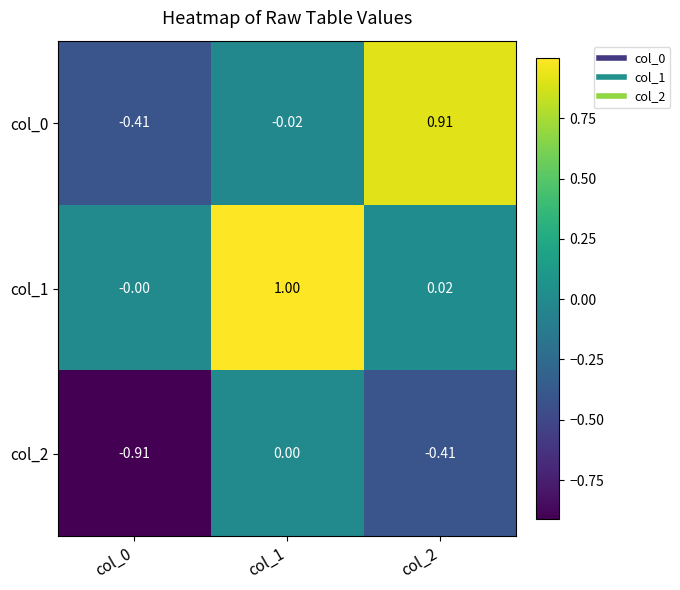

How many values in col_2 are below zero?

2